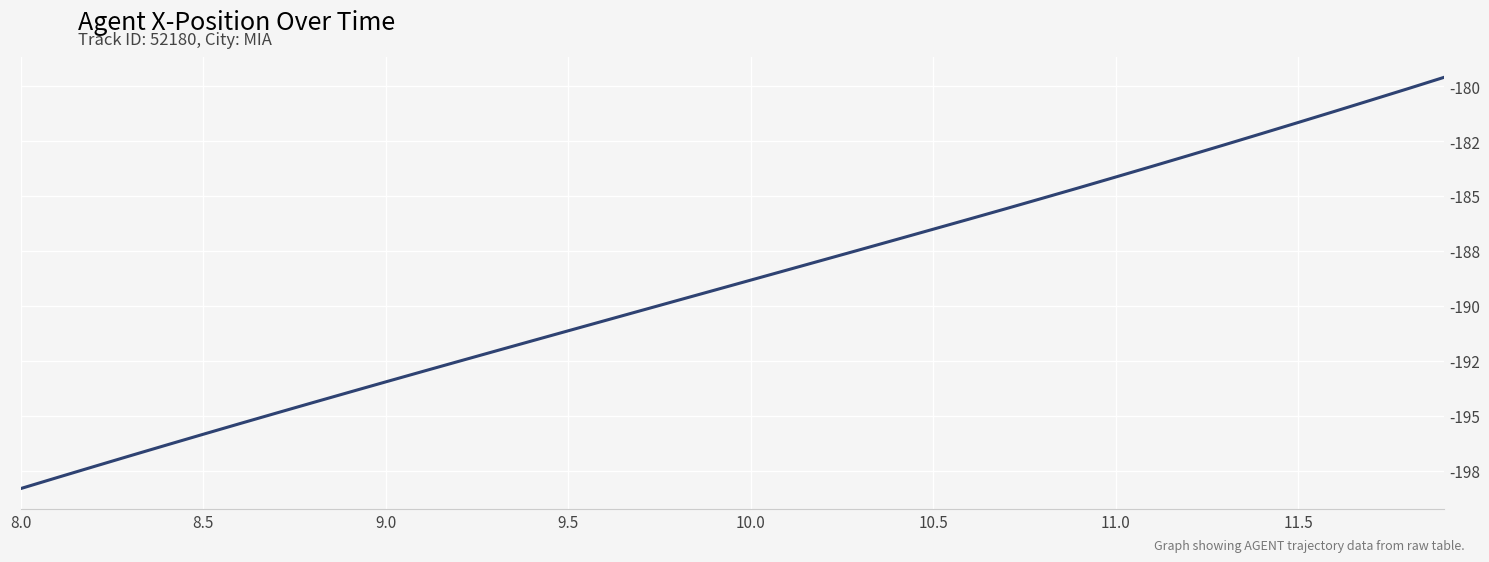

Which label corresponds to the smallest value in the chart?

8.0